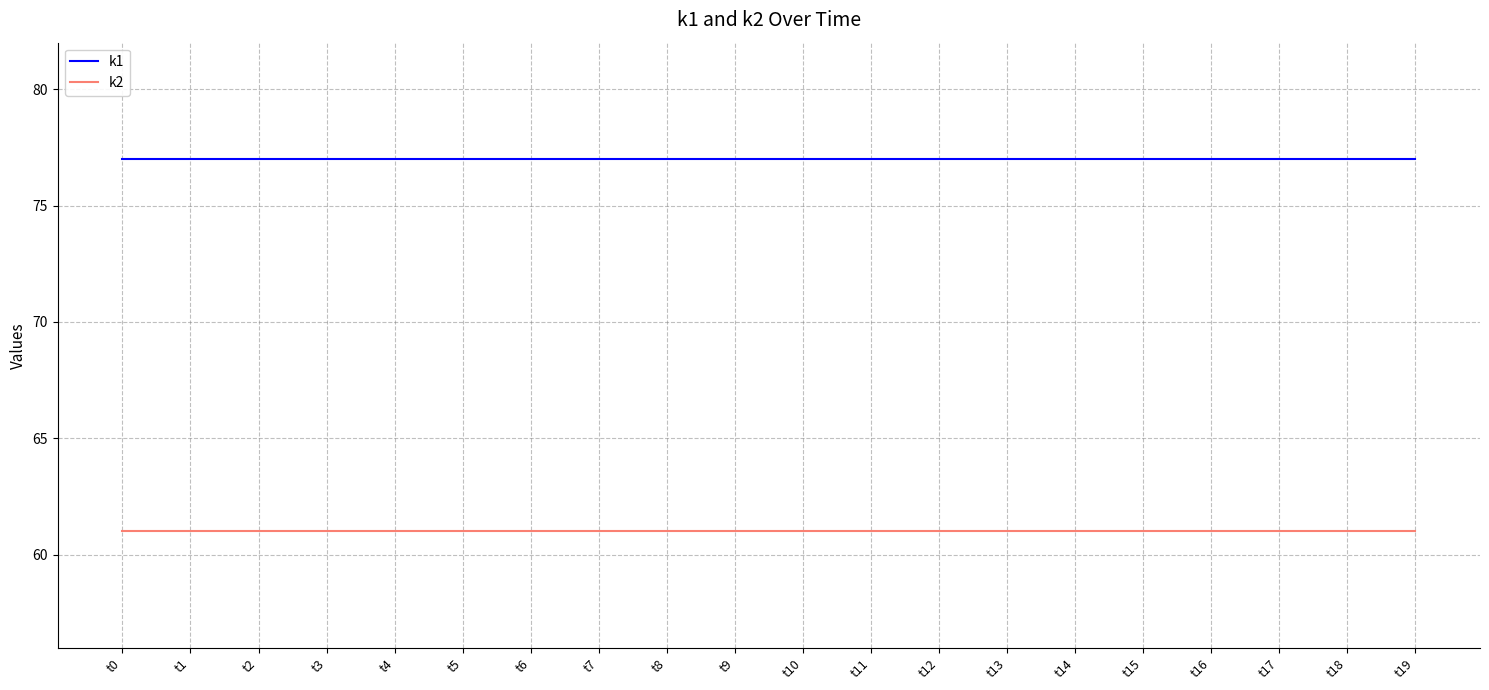

What is the total value across all series at t6?

138